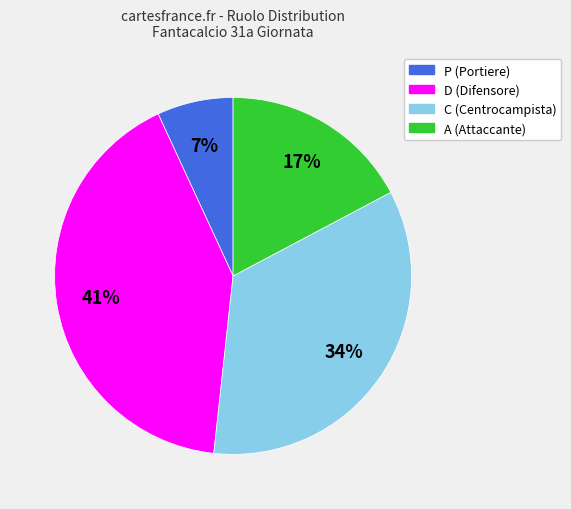

Count the number of slices in the pie.

4